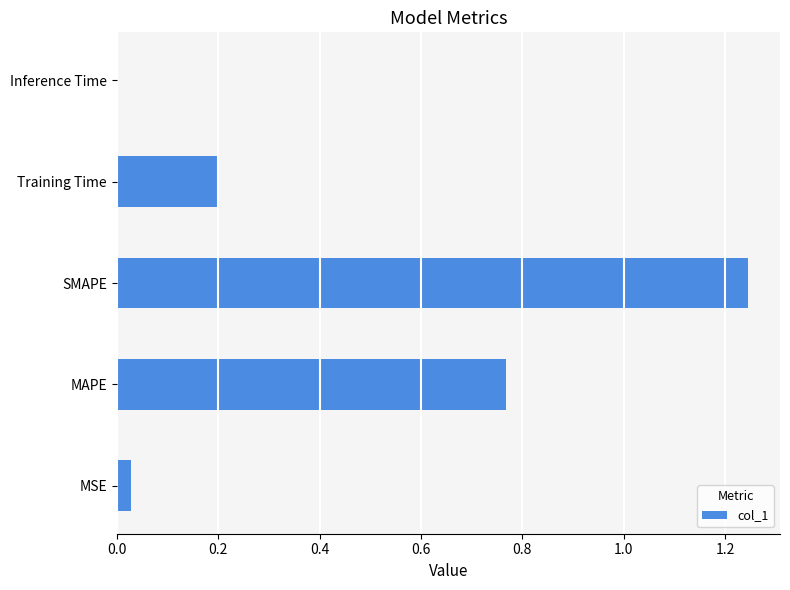

At which category does the chart reach its peak across all series?

SMAPE